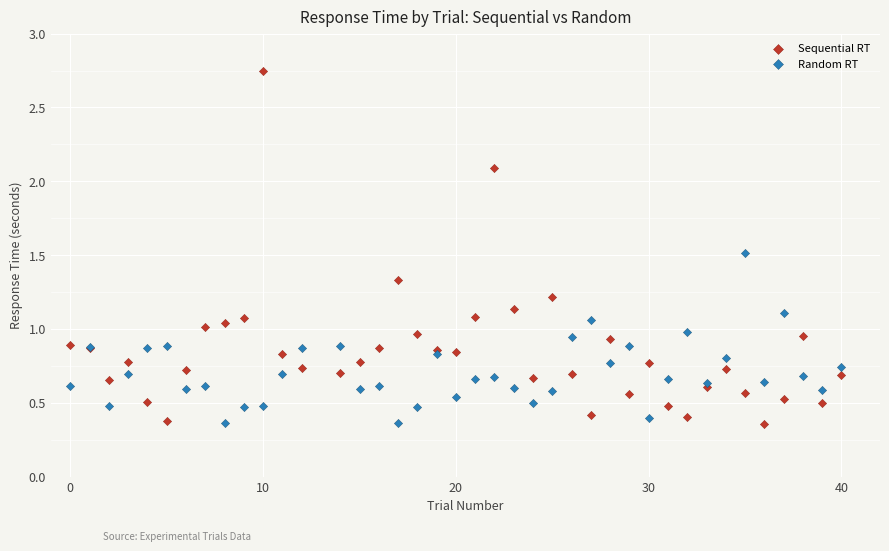

Which series has the widest spread of Y values?

Sequential RT